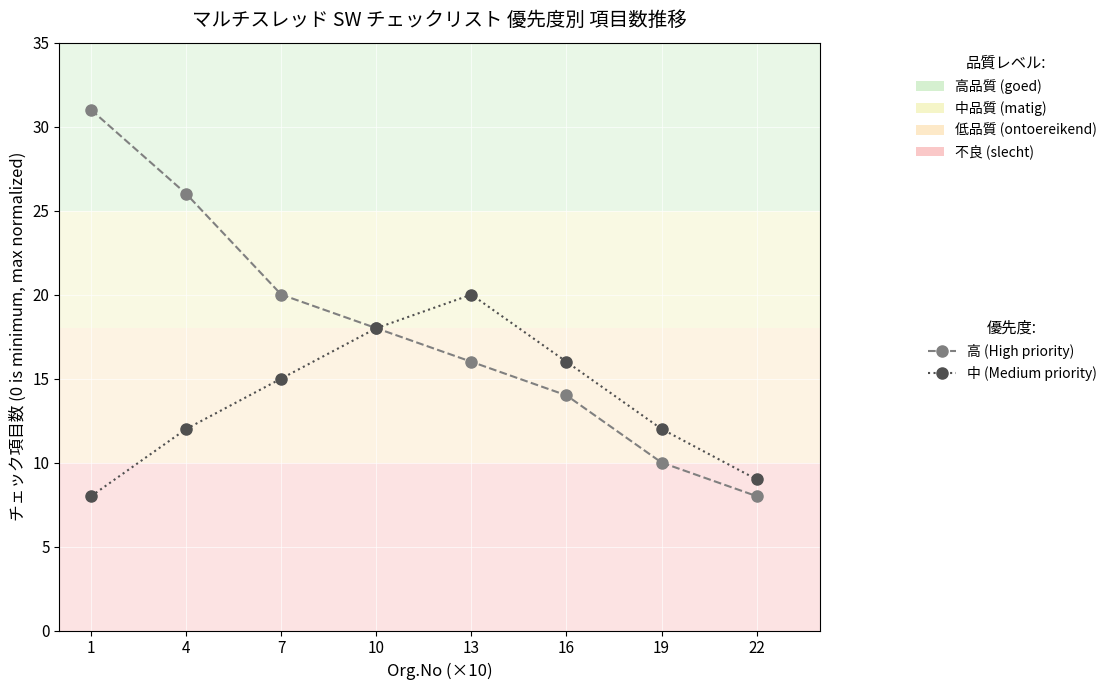

Rank the series by their maximum value, from highest to lowest.

高 (High priority), 中 (Medium priority)